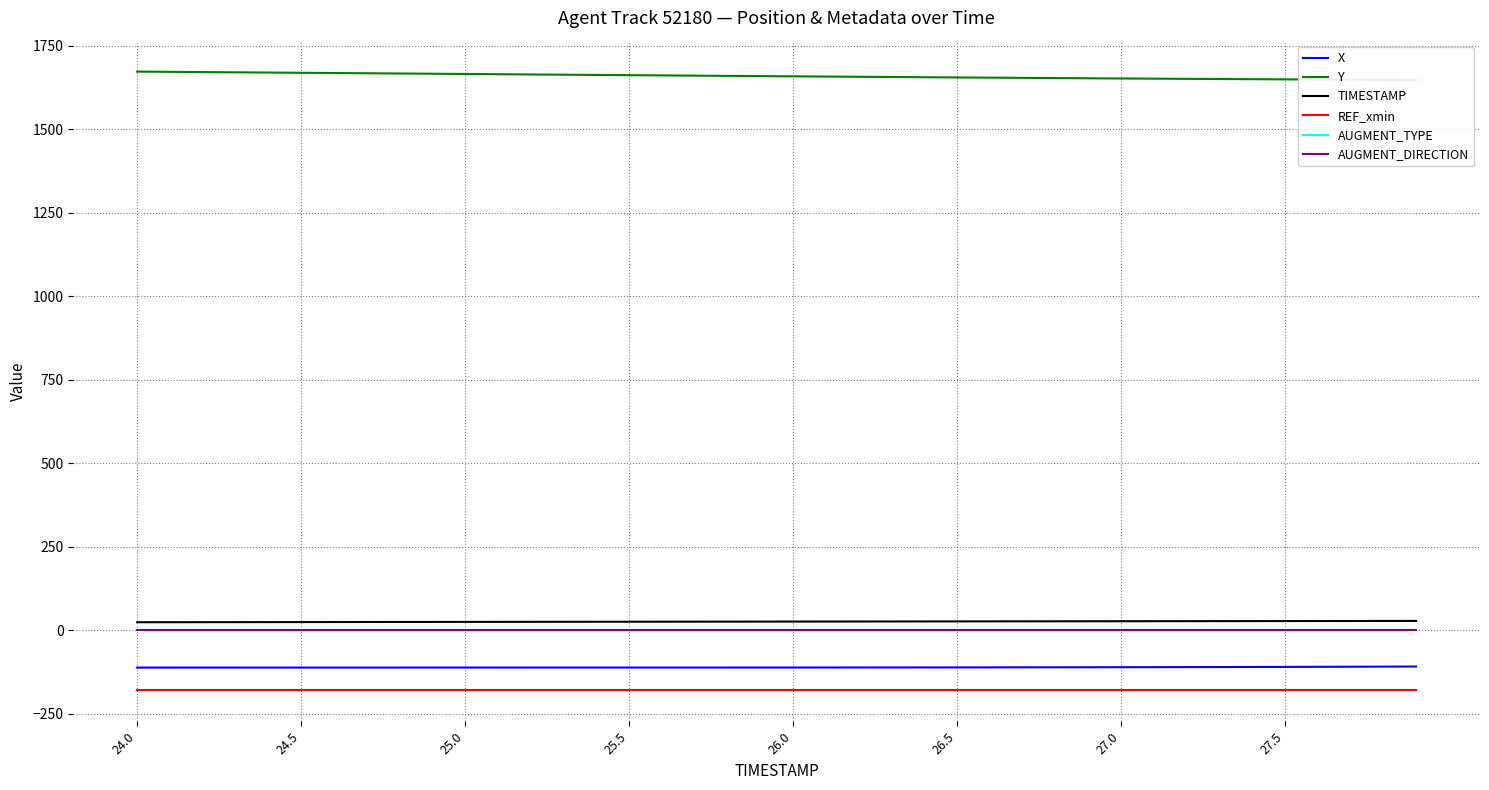

What is the highest value of the REF_xmin series?

-179.9